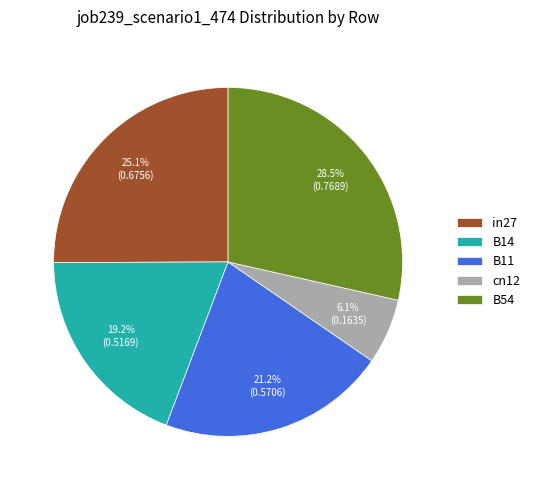

To the nearest percent, what is the difference between the largest and smallest slice percentages?

22%